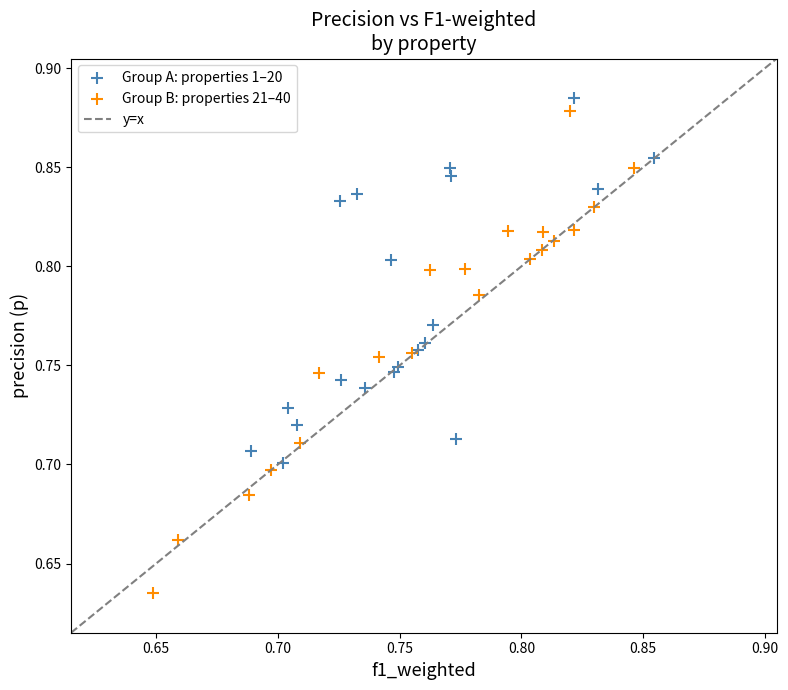

Which series reaches the minimum Y coordinate?

Group B: properties 21–40